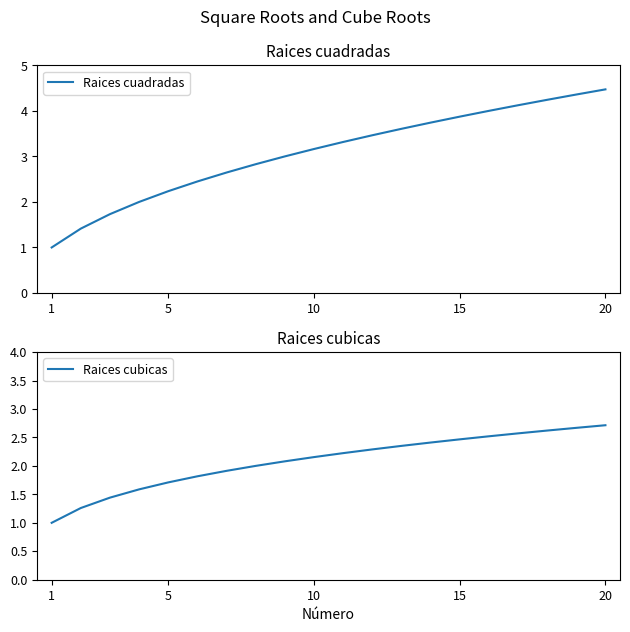

True or false: Raices cubicas has more than 2 points higher than both neighbors.

False